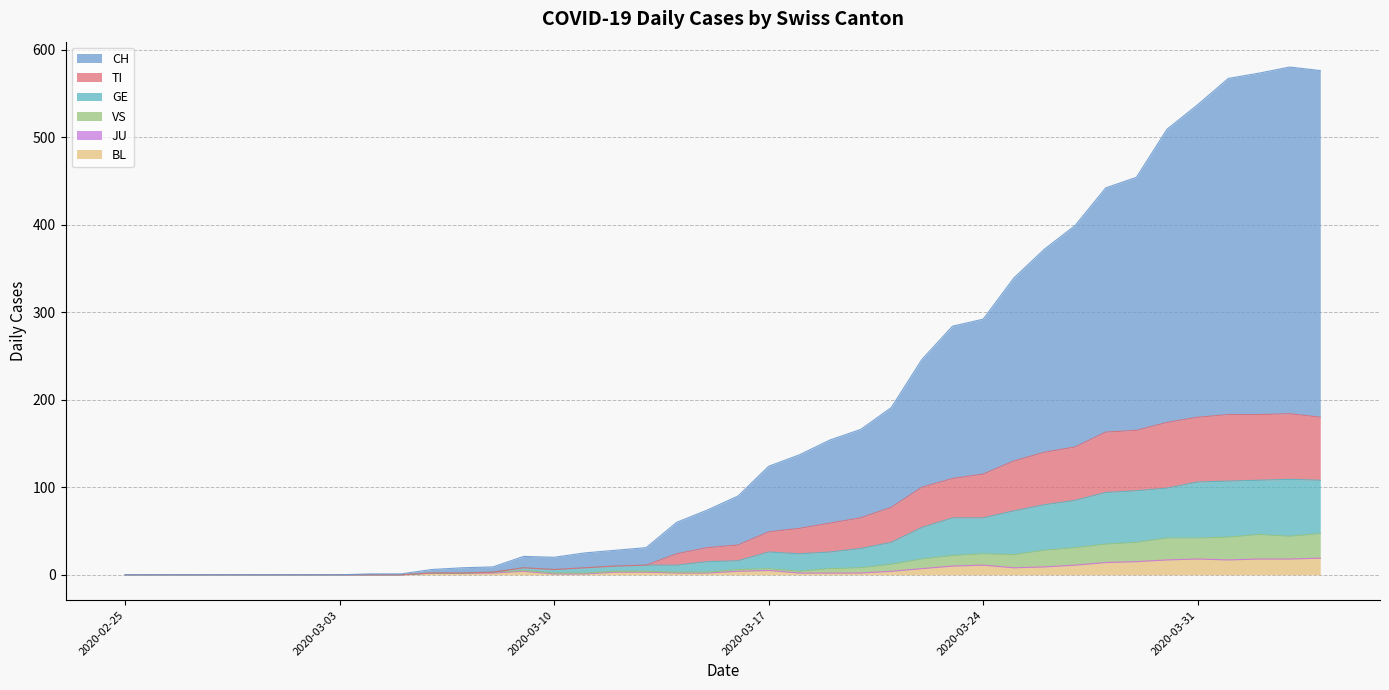

How many data points in BL are above 3?

18